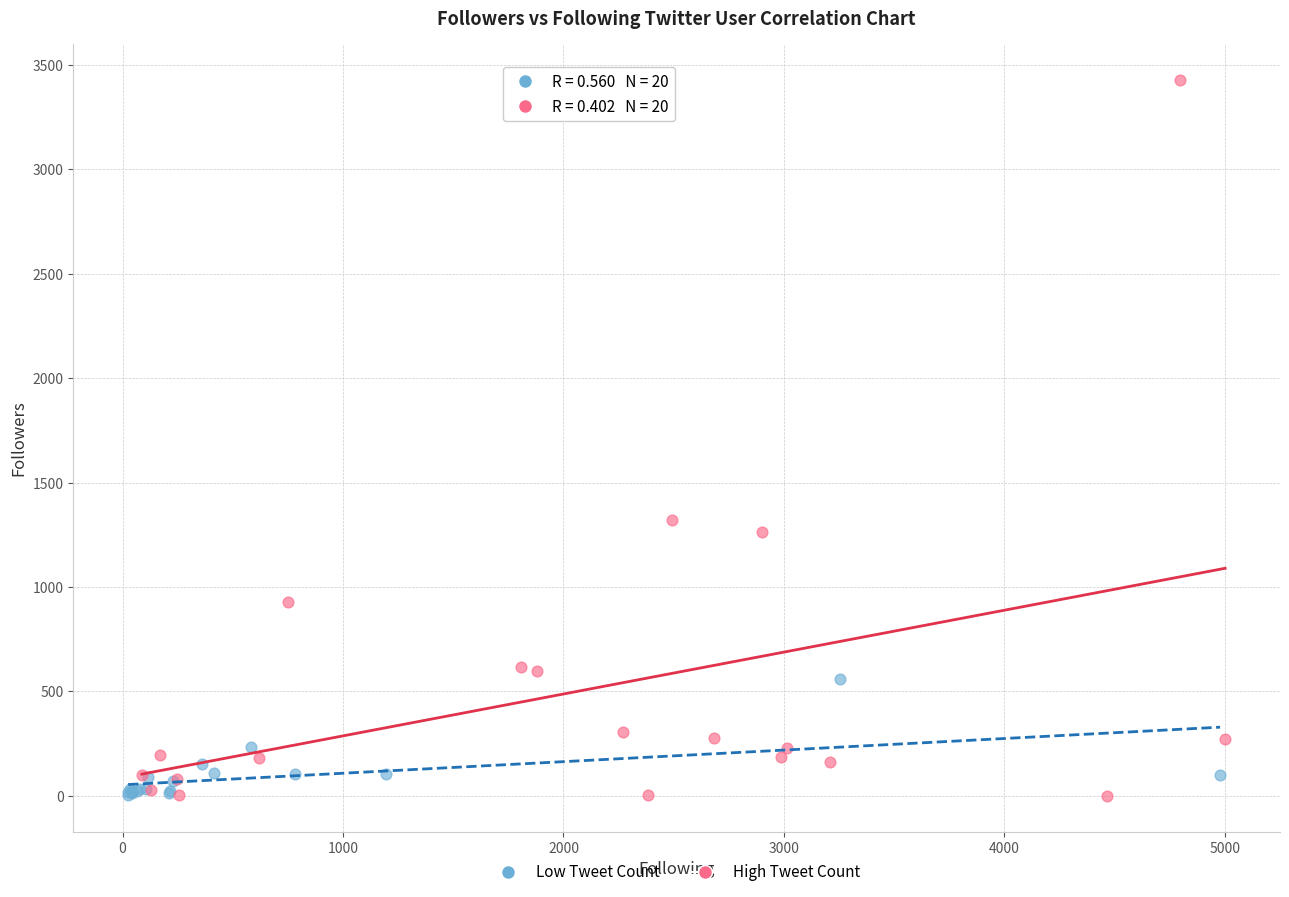

Which series has the largest Y range (max minus min)?

High Tweet Count